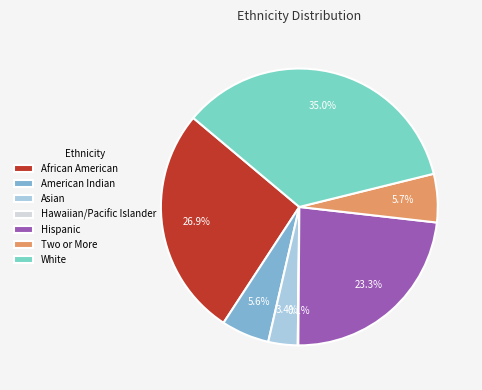

Approximately how many times larger is the value at Asian compared to African American?

0.1